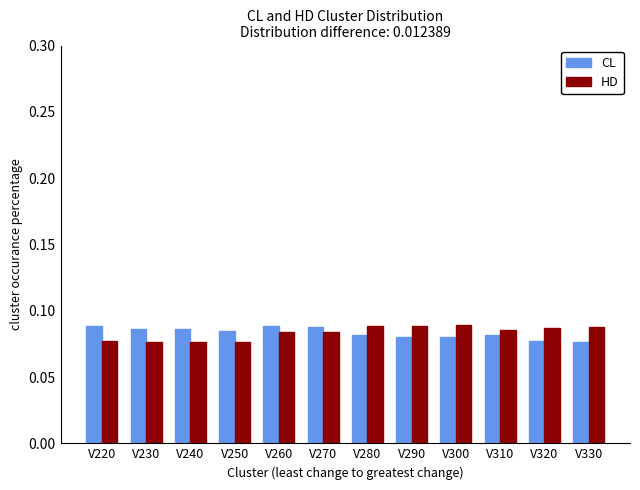

True or false: HD has a value of 0.0 at V300.

False